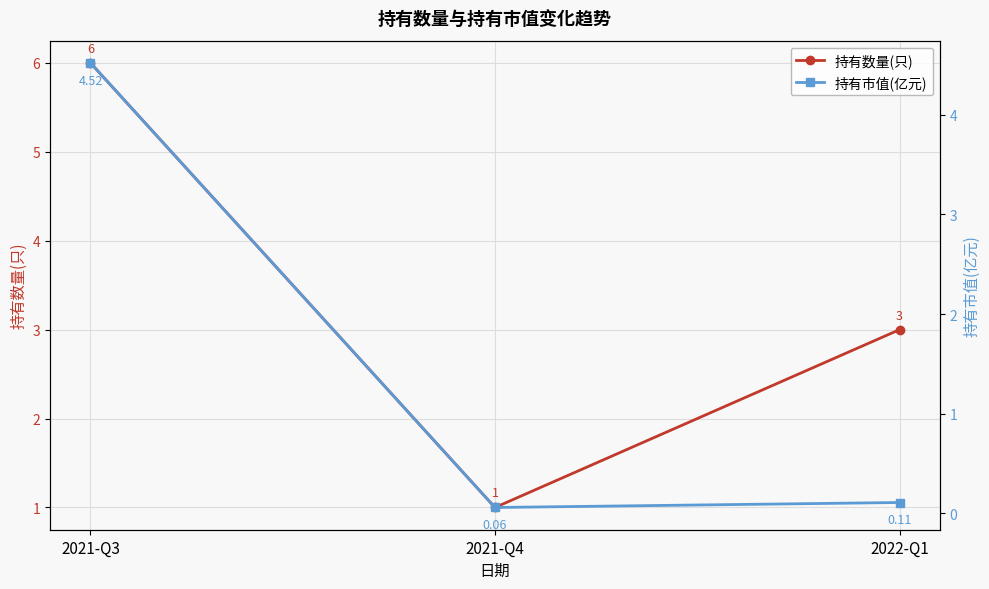

What are all the series names shown in the legend?

持有数量(只), 持有市值(亿元)